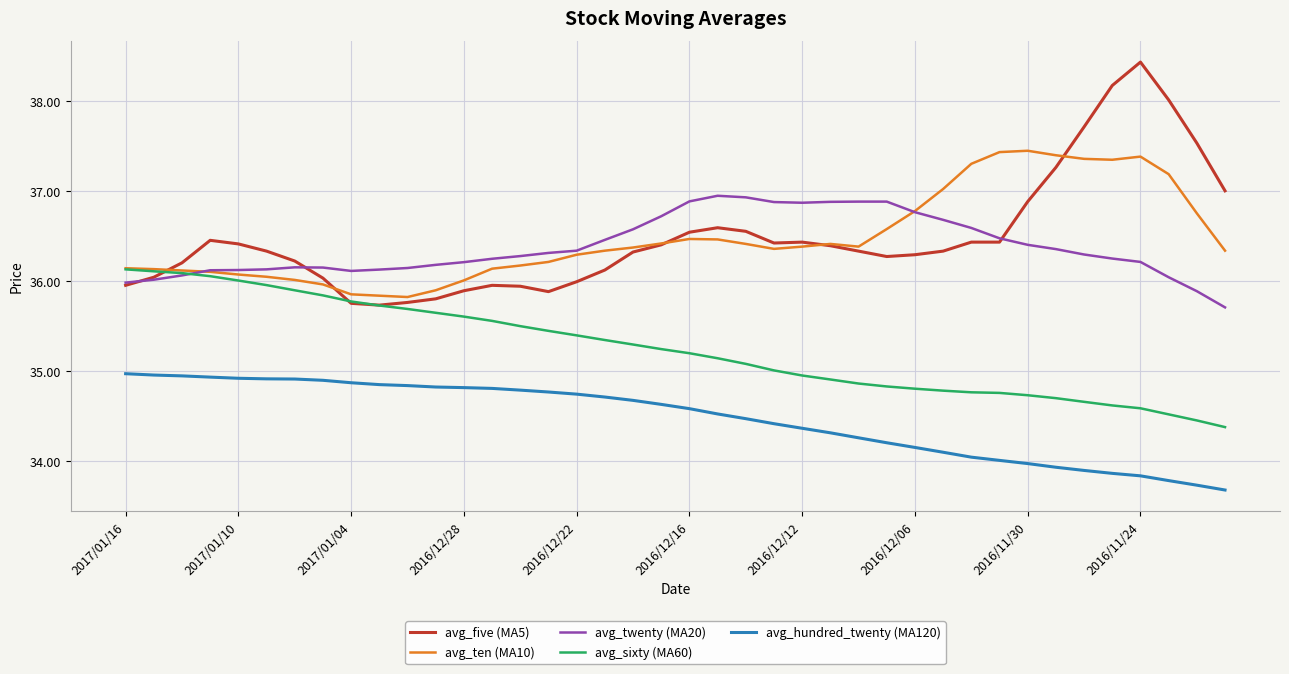

True or false: avg_ten (MA10) and avg_hundred_twenty (MA120) cross at least once.

False